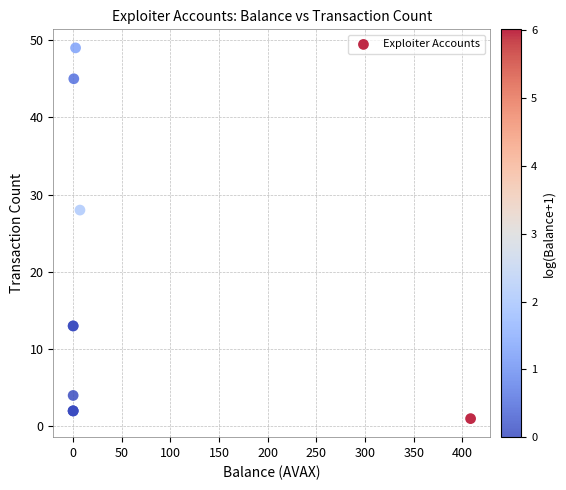

What Y value in the scatter plot is closest to 25?

28